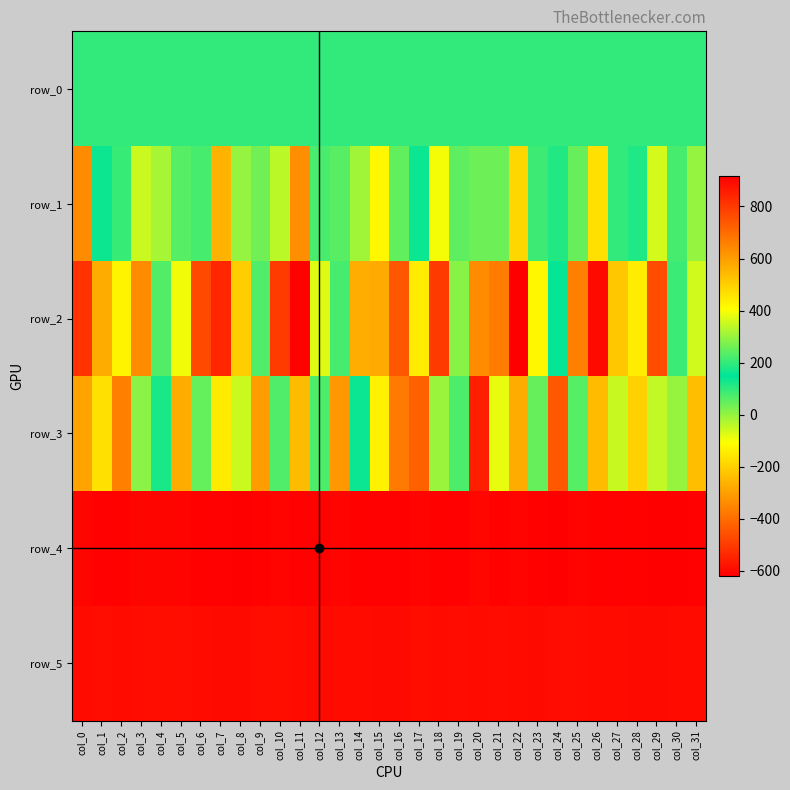

What is the minimum value shown in the chart?

-621.0